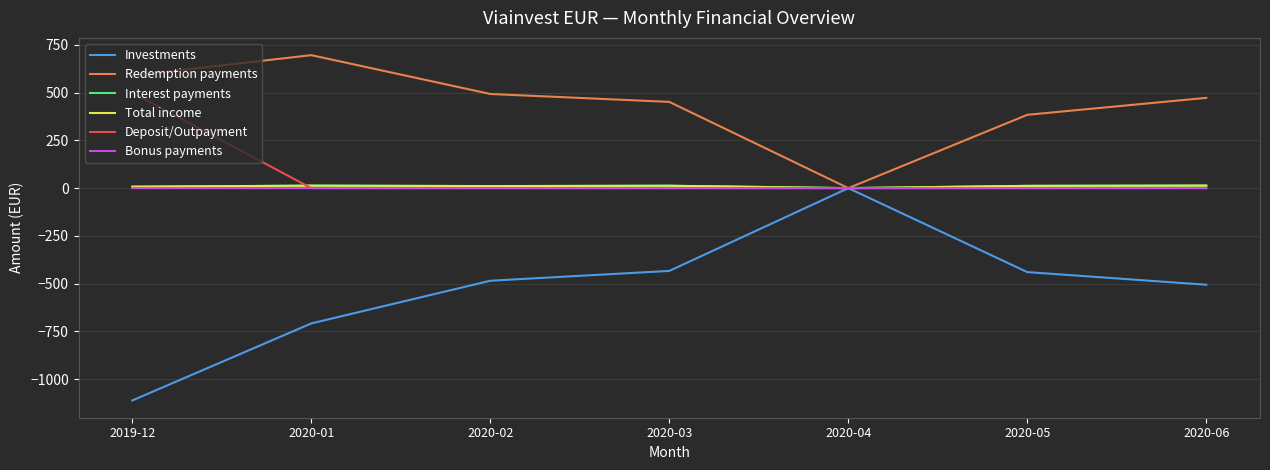

At which category does the chart reach its peak across all series?

2020-01